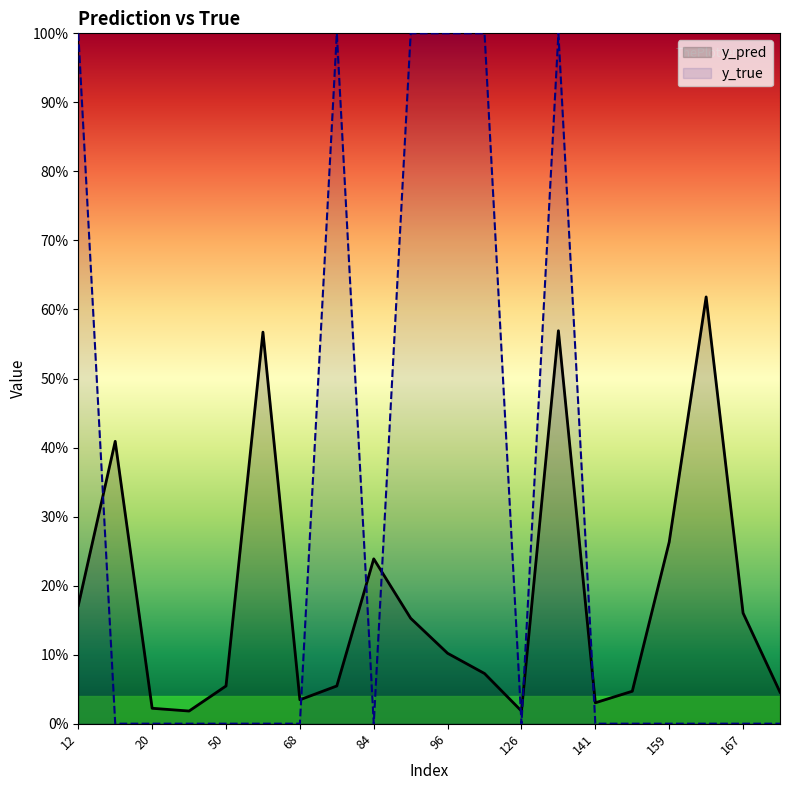

Reading left to right, extract all data points from this chart.

y_pred: 0.2	0.4	0.0	0.0	0.1	0.6	0.0	0.1	0.2	0.2	0.1	0.1	0.0	0.6	0.0	0.0	0.3	0.6	0.2	0.0
y_true: 1.0	0.0	0.0	0.0	0.0	0.0	0.0	1.0	0.0	1.0	1.0	1.0	0.0	1.0	0.0	0.0	0.0	0.0	0.0	0.0